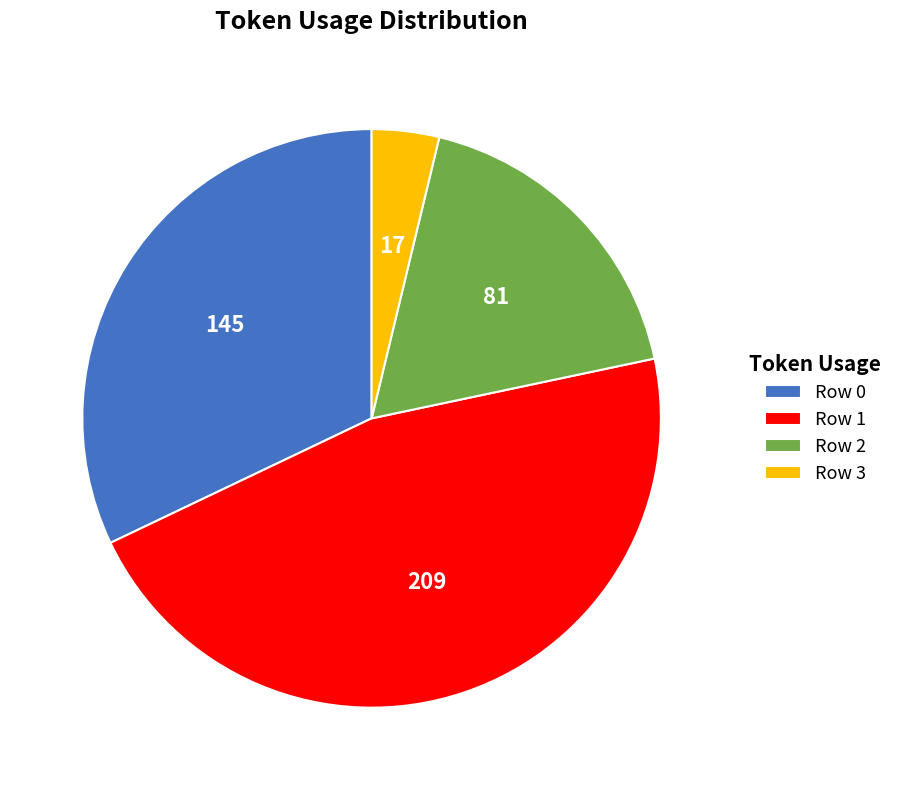

Which category has the smallest portion of the pie?

Row 3